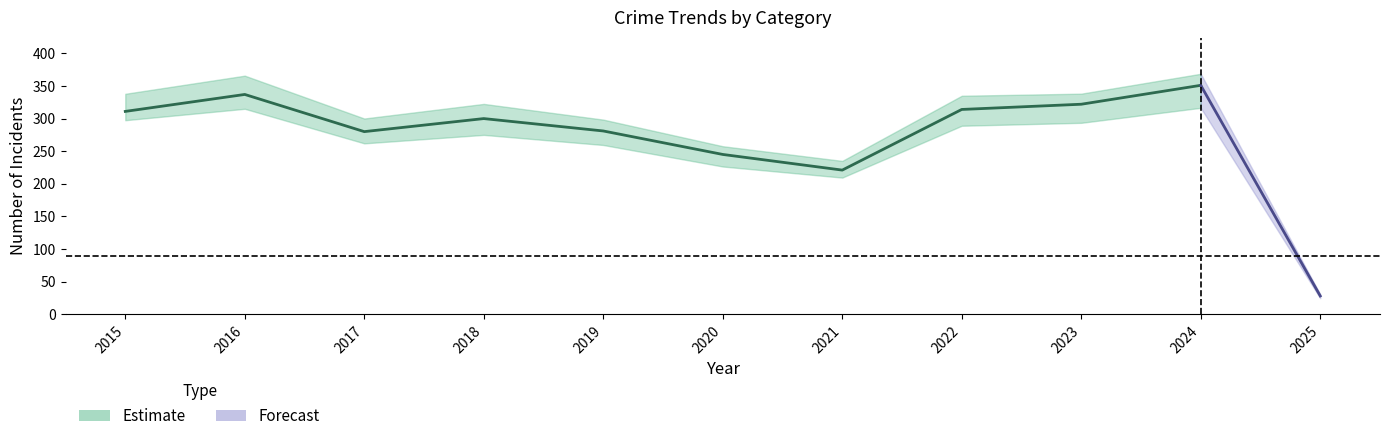

Which category has the highest value across all series?

2024